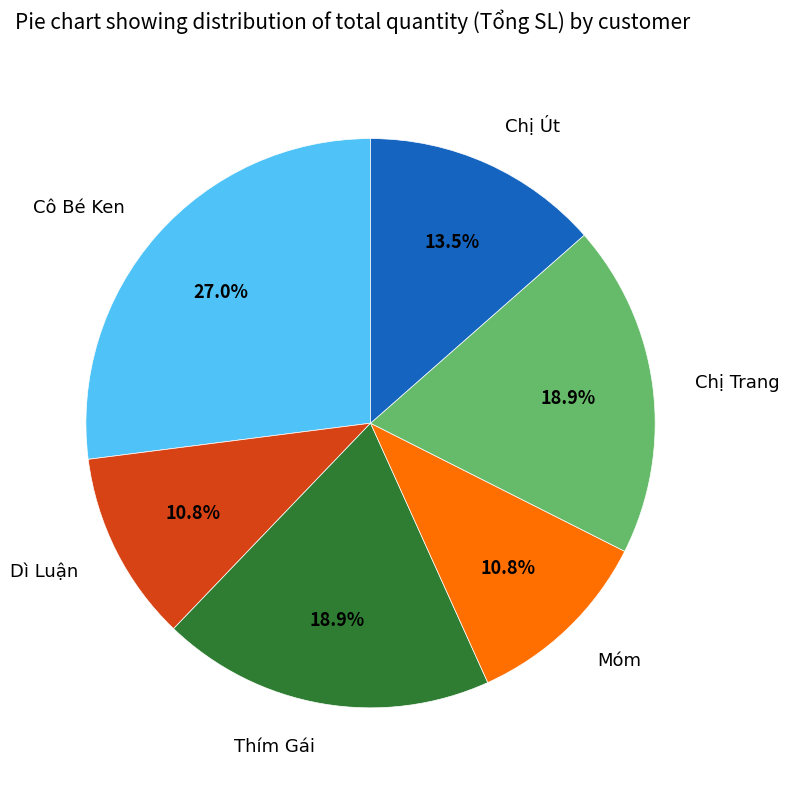

How many slices are in this pie chart?

6